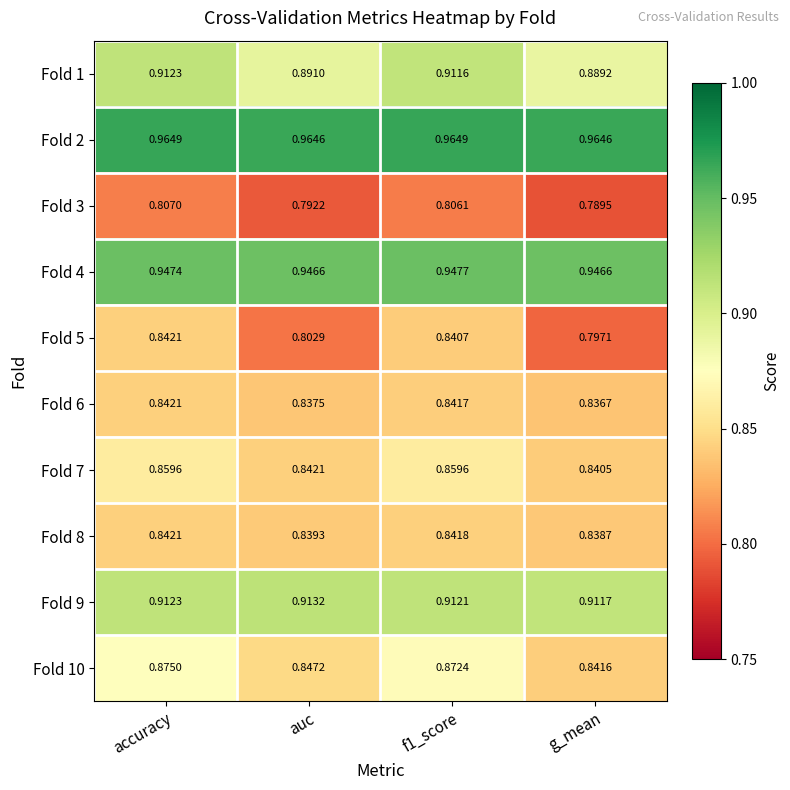

At which category does the chart reach its minimum across all series?

g_mean